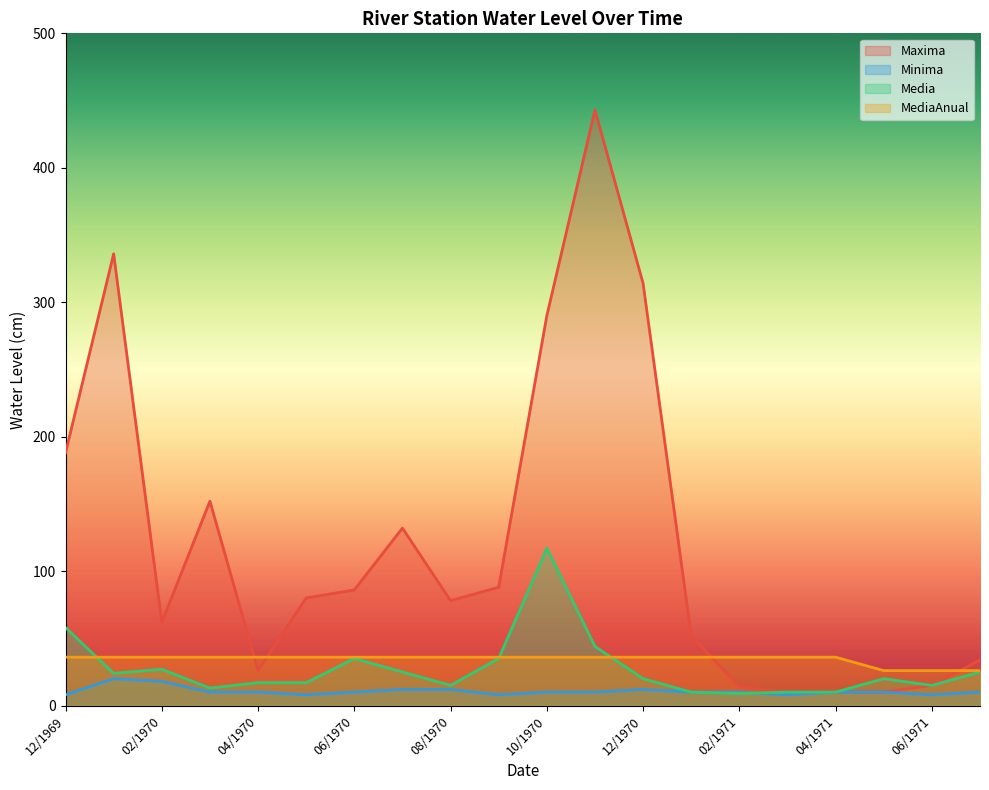

What position from the right is 01/1970?

19